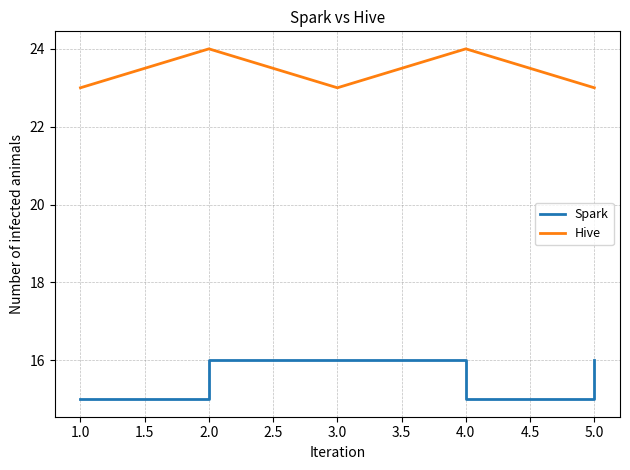

At how many categories does at least one series exceed 20?

5